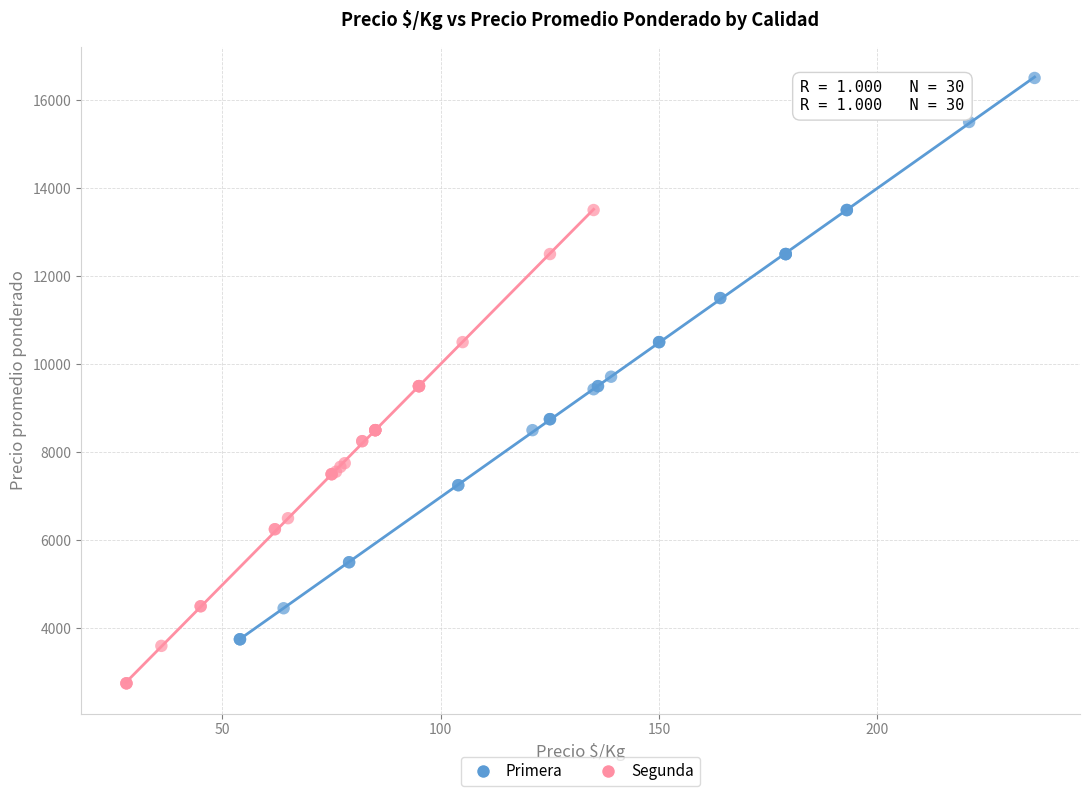

Which series has the widest spread of Y values?

Primera